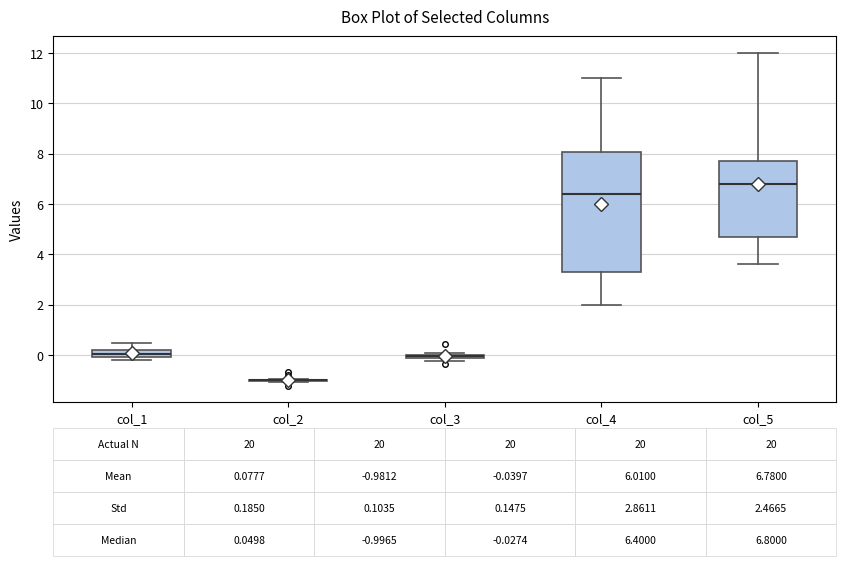

Comparing the boxes themselves (not the whiskers), which one is the tallest?

col_4